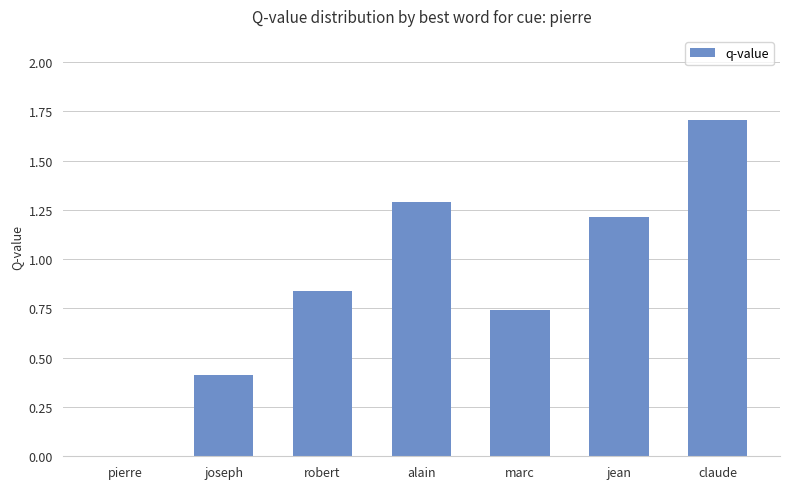

Is it true that the value at marc is 0.5?

False